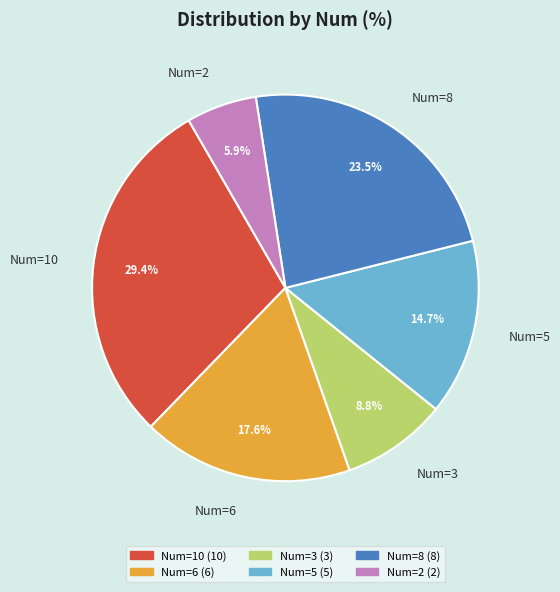

Rank the categories by value from lowest to highest.

Num=2, Num=3, Num=5, Num=6, Num=8, Num=10